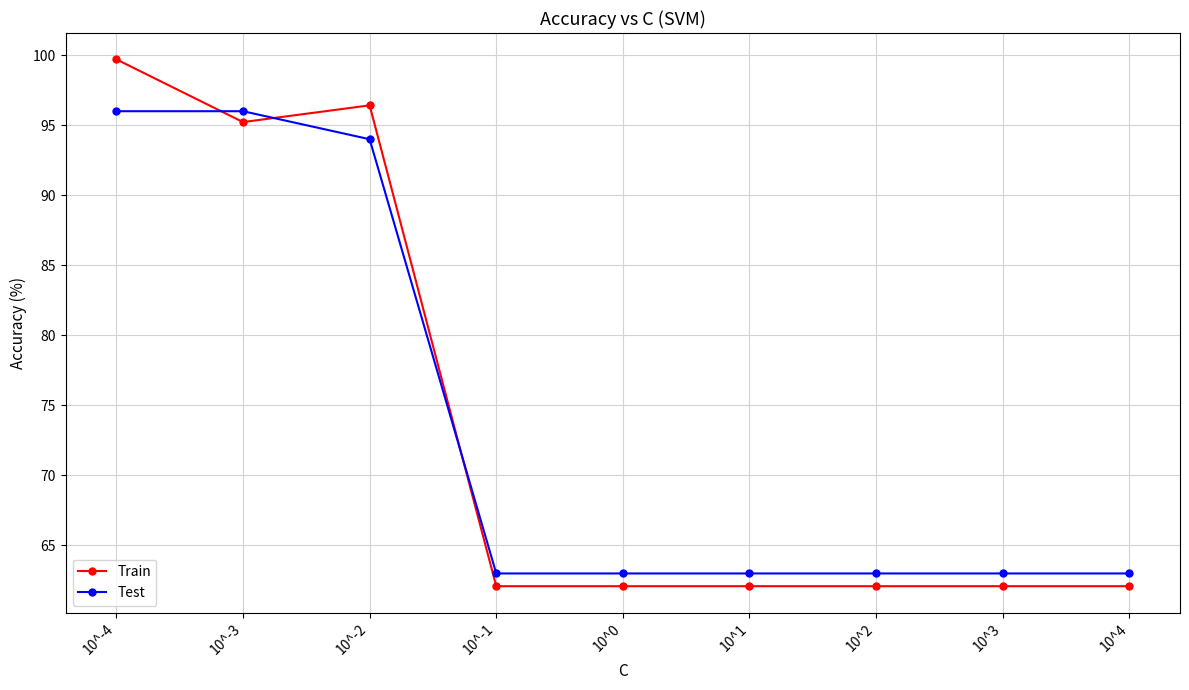

What is the difference between the Train values at 10^4 and 10^-3?

33.1